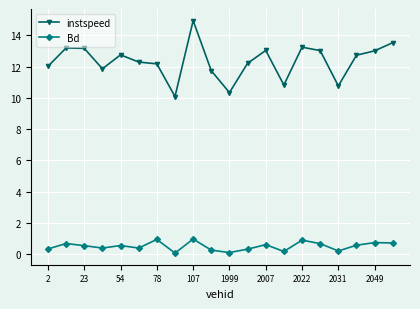

Rank the series by their maximum value, from lowest to highest.

Bd, instspeed